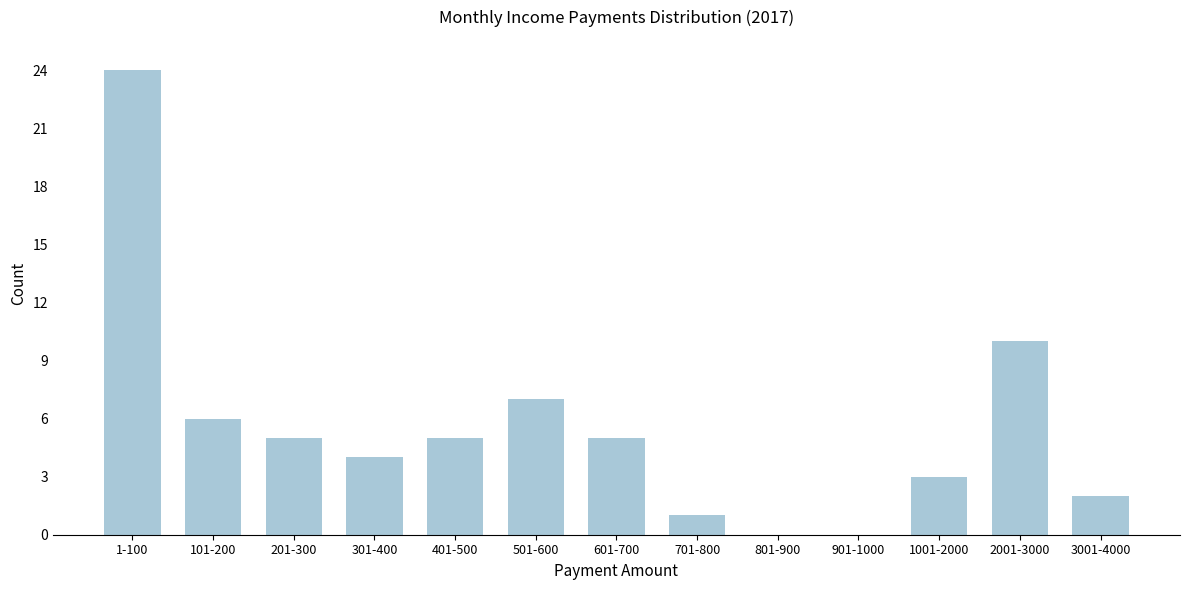

Reading left to right, what are all the values shown in this chart?

1-100=24	101-200=6	201-300=5	301-400=4	401-500=5	501-600=7	601-700=5	701-800=1	801-900=0	901-1000=0	1001-2000=3	2001-3000=10	3001-4000=2